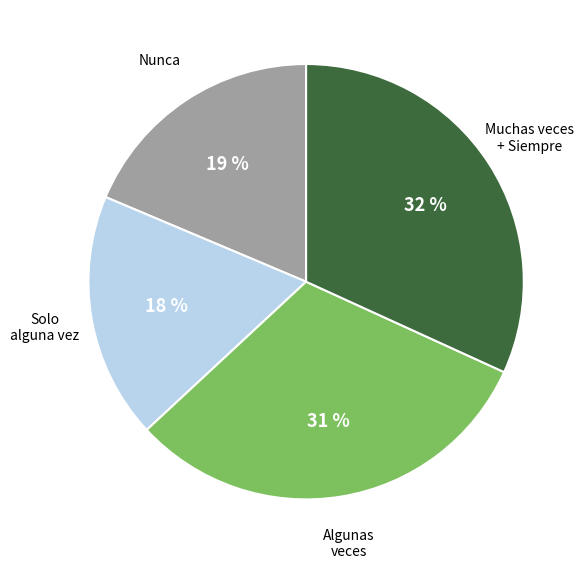

Is there a majority slice in this chart?

No